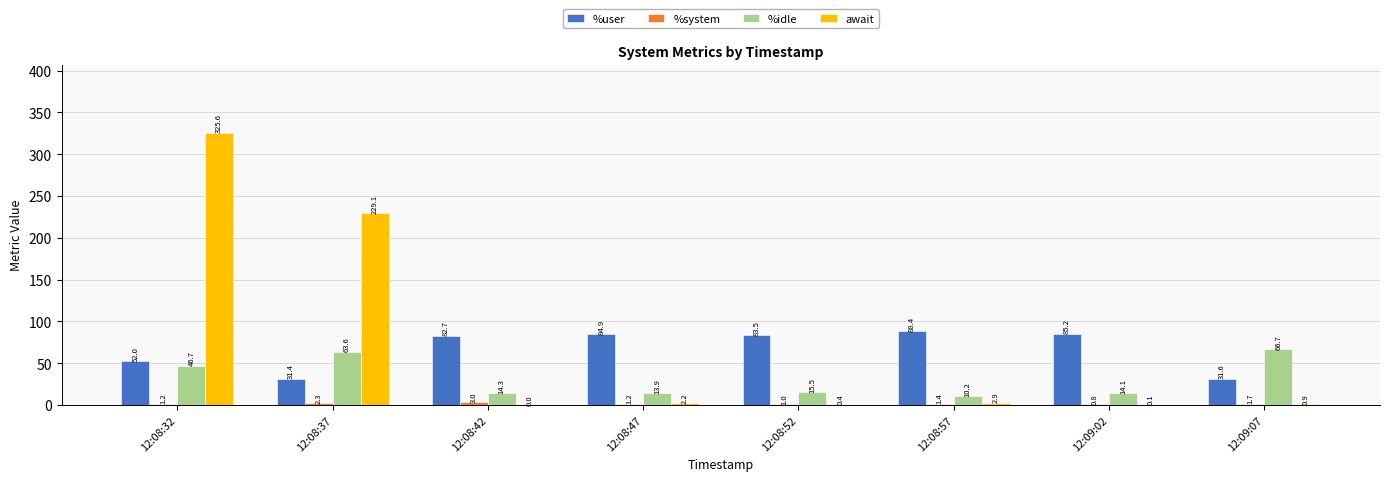

How many values in the await series exceed 2?

4